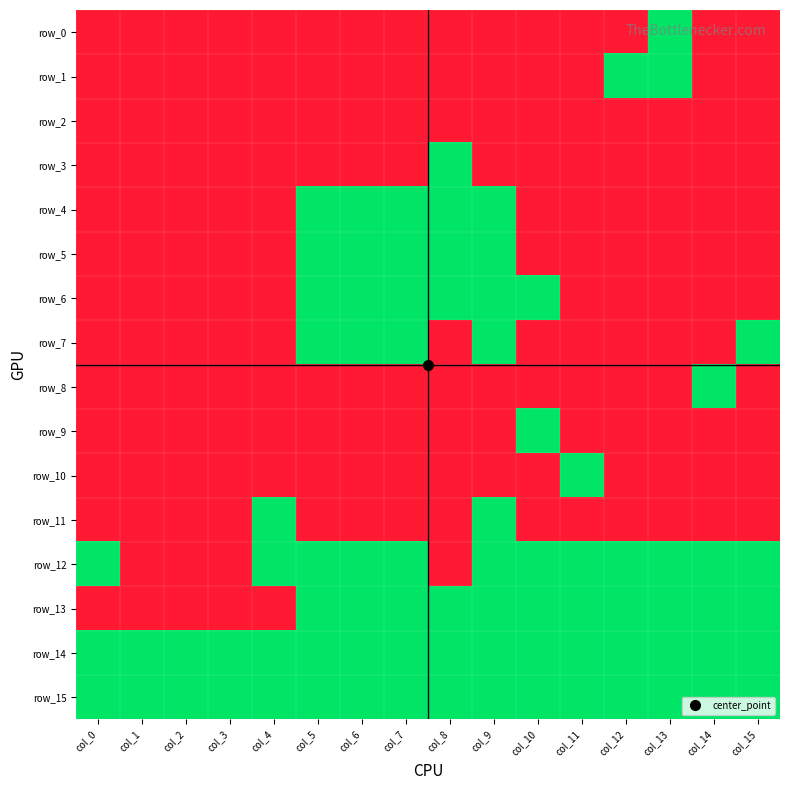

True or false: row_12 has a value of 0 at col_3.

True